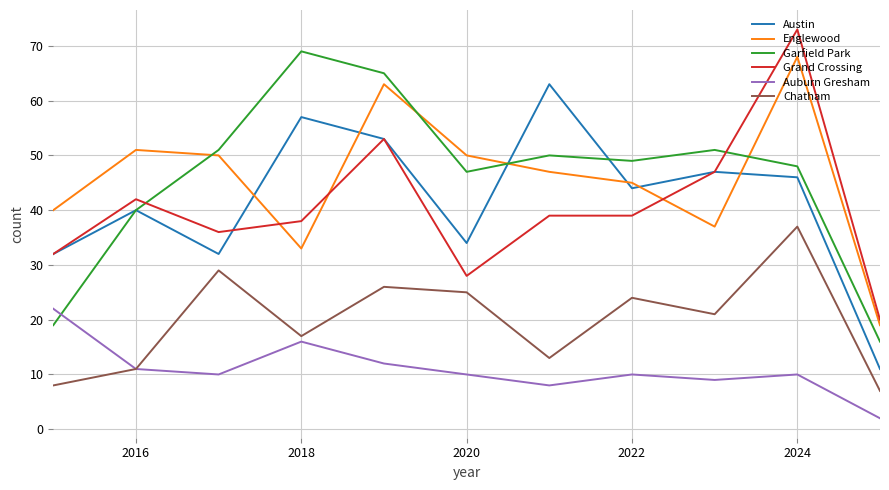

What is the difference between the maximum and second lowest values in the Auburn Gresham series?

14